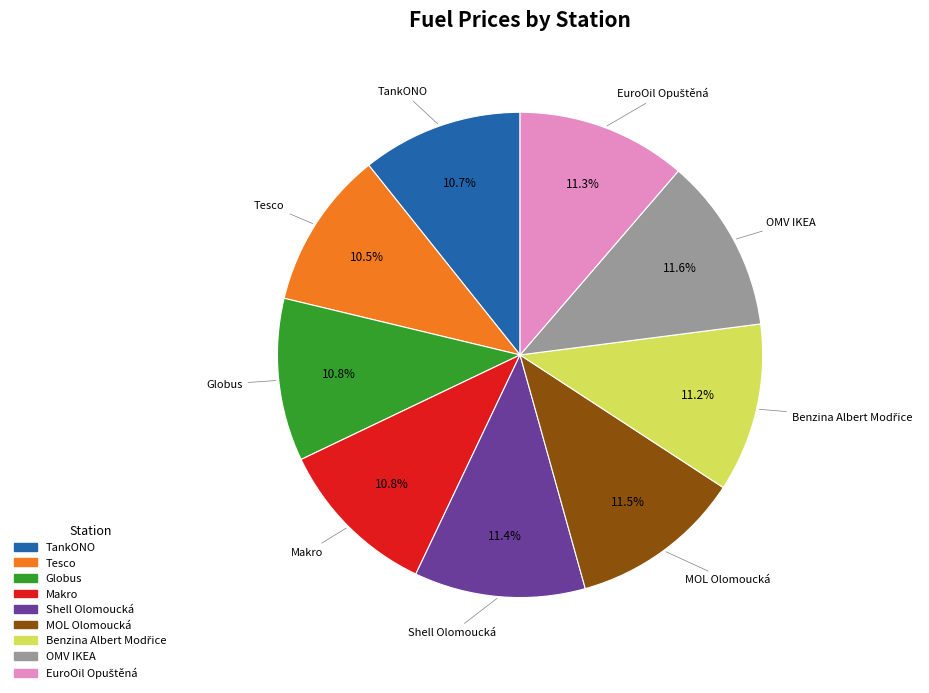

How many segments does this pie chart have?

9